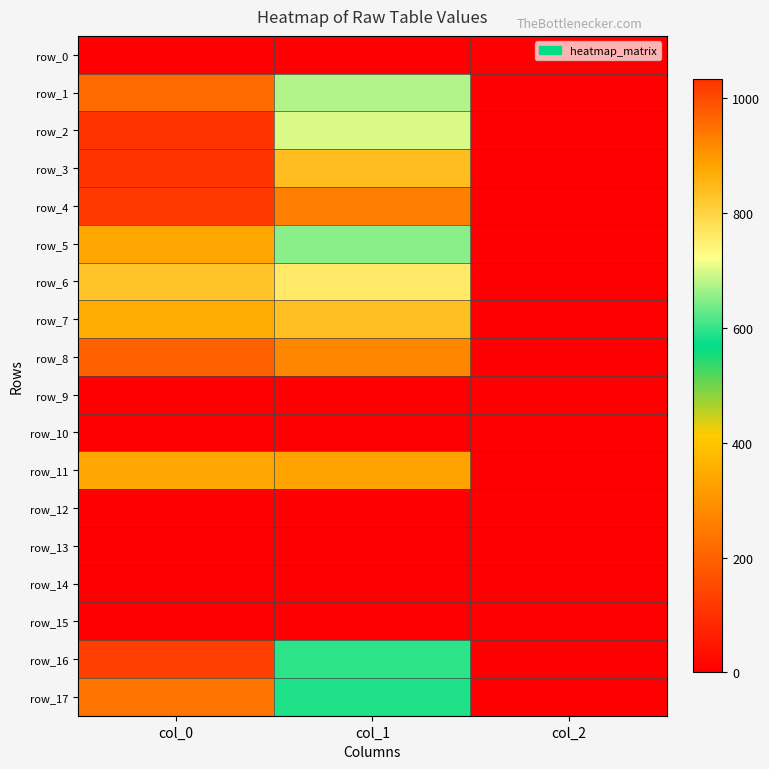

What is the difference between the maximum and minimum values in the row_17 series?

944.7